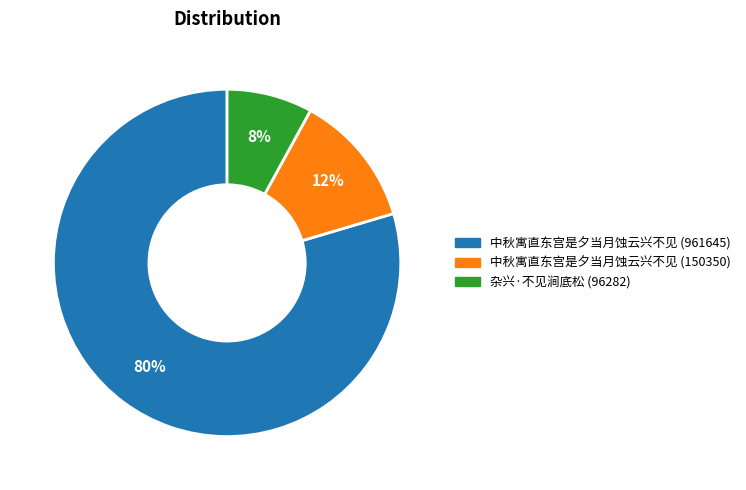

Does any single category account for the majority?

Yes